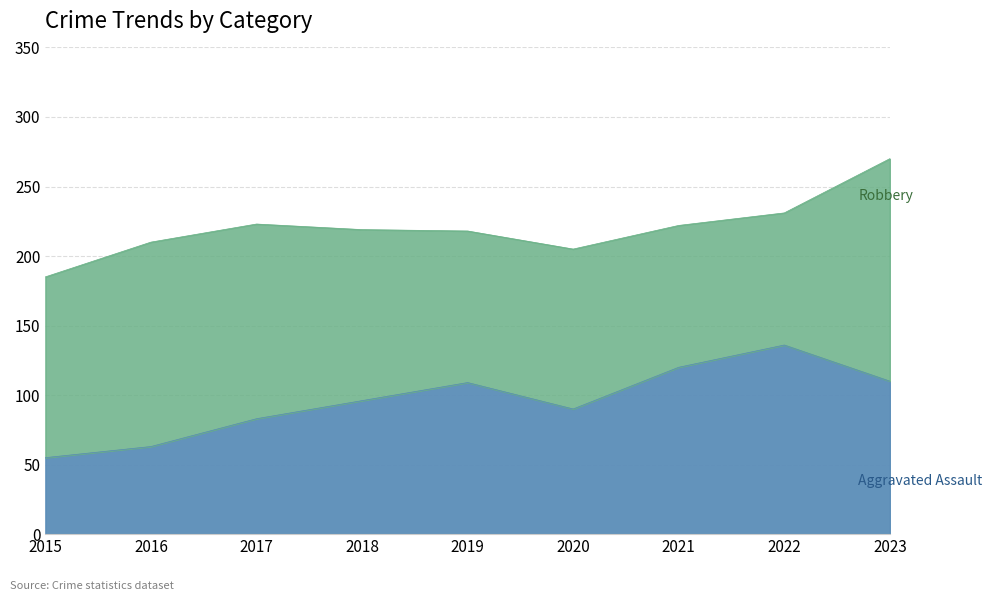

What is the maximum value shown in the chart?

136